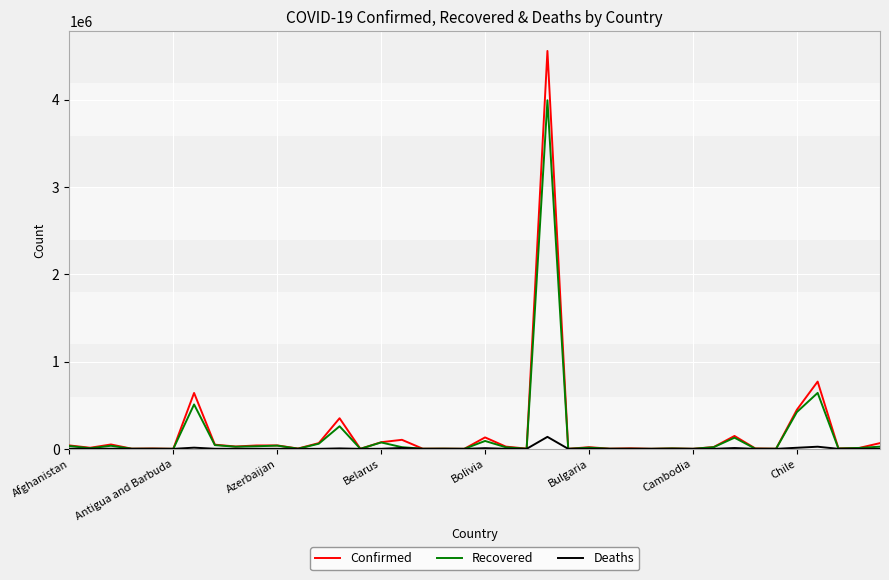

What is the maximum value for Deaths?

137272